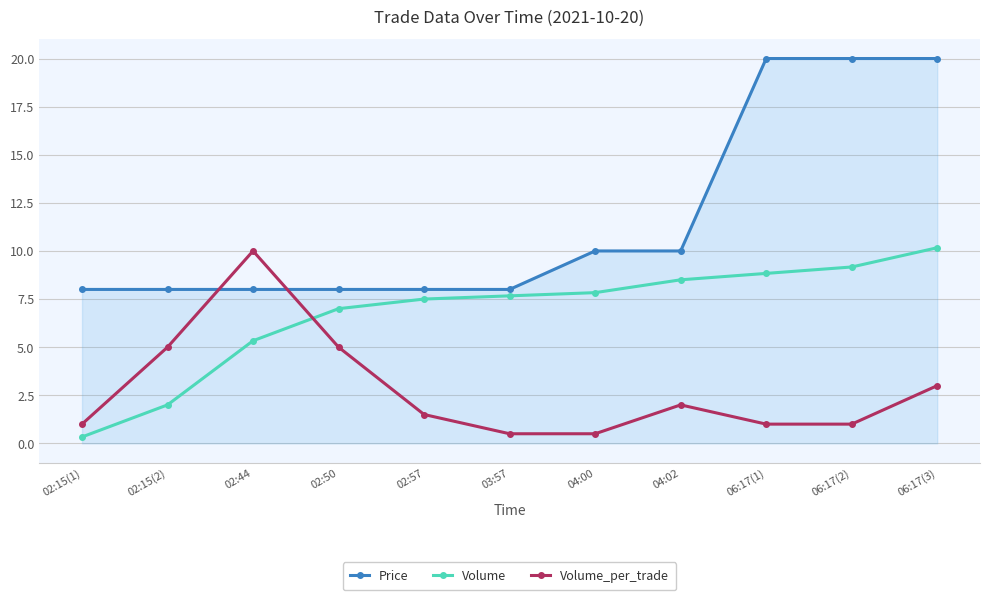

Reading left to right, what are all the values shown in this chart?

Price: 02:15(1)=8.0	02:15(2)=8.0	02:44=8.0	02:50=8.0	02:57=8.0	03:57=8.0	04:00=10.0	04:02=10.0	06:17(1)=20.0	06:17(2)=20.0	06:17(3)=20.0
Volume: 02:15(1)=0.3	02:15(2)=2.0	02:44=5.3	02:50=7.0	02:57=7.5	03:57=7.7	04:00=7.8	04:02=8.5	06:17(1)=8.8	06:17(2)=9.2	06:17(3)=10.2
Volume_per_trade: 02:15(1)=1.0	02:15(2)=5.0	02:44=10.0	02:50=5.0	02:57=1.5	03:57=0.5	04:00=0.5	04:02=2.0	06:17(1)=1.0	06:17(2)=1.0	06:17(3)=3.0